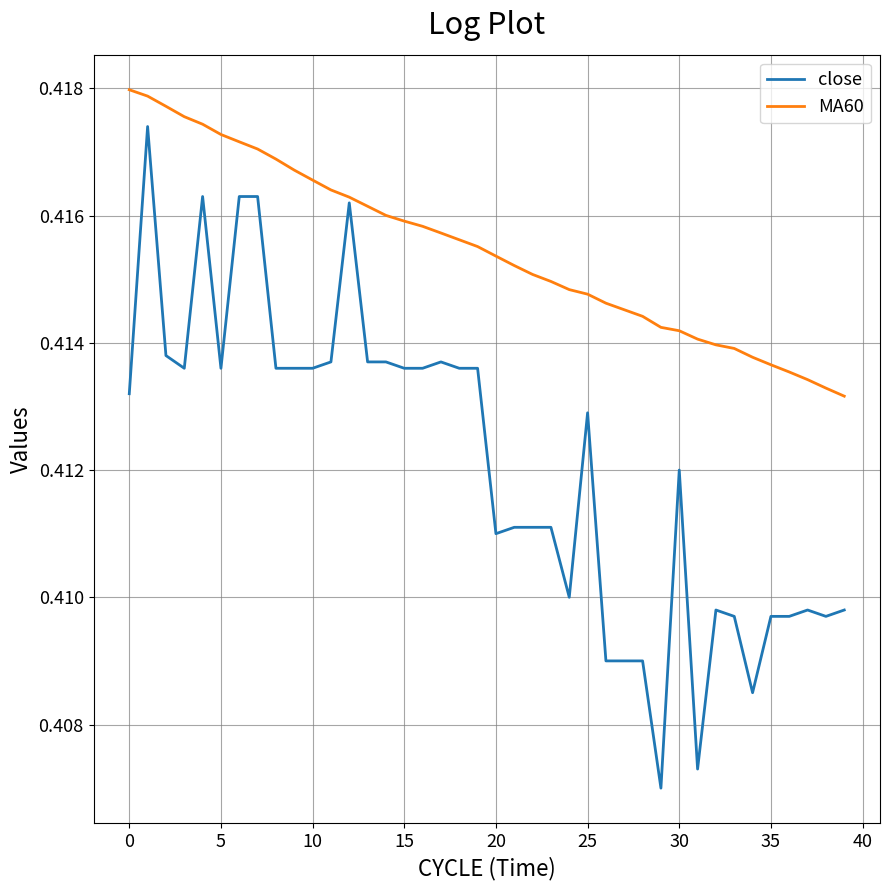

Which series has the largest range (max minus min)?

close